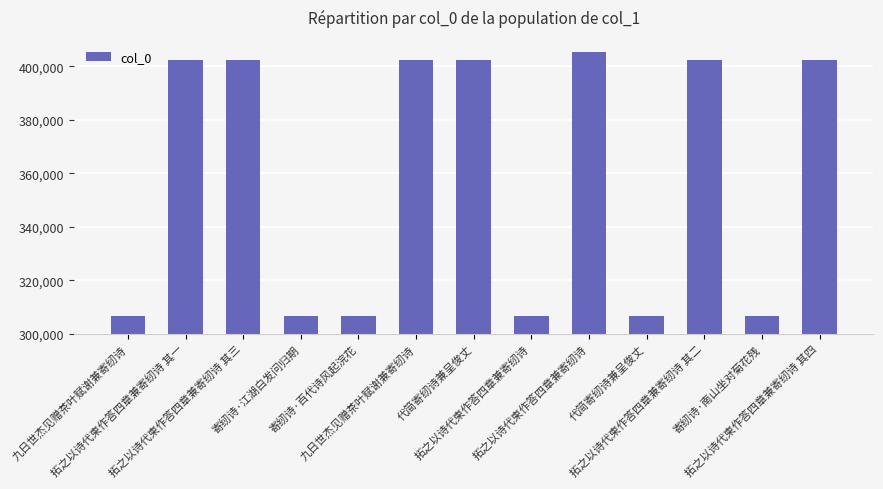

At which category does the chart reach its peak across all series?

拓之以诗代柬作答四章兼寄纫诗